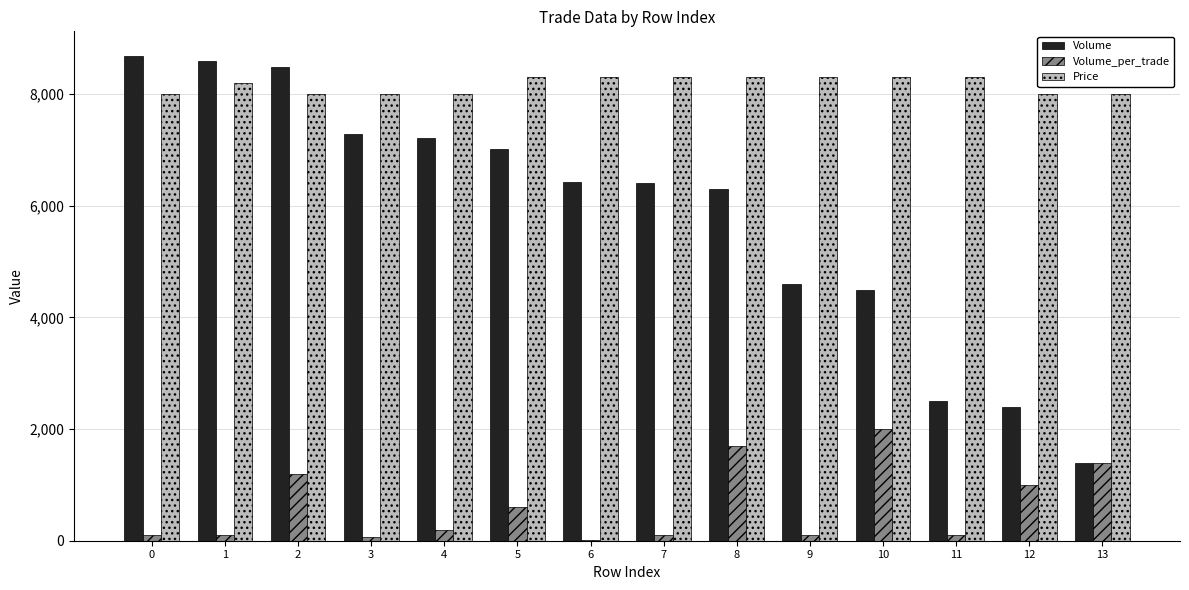

What is the highest value of the Volume_per_trade series?

2000